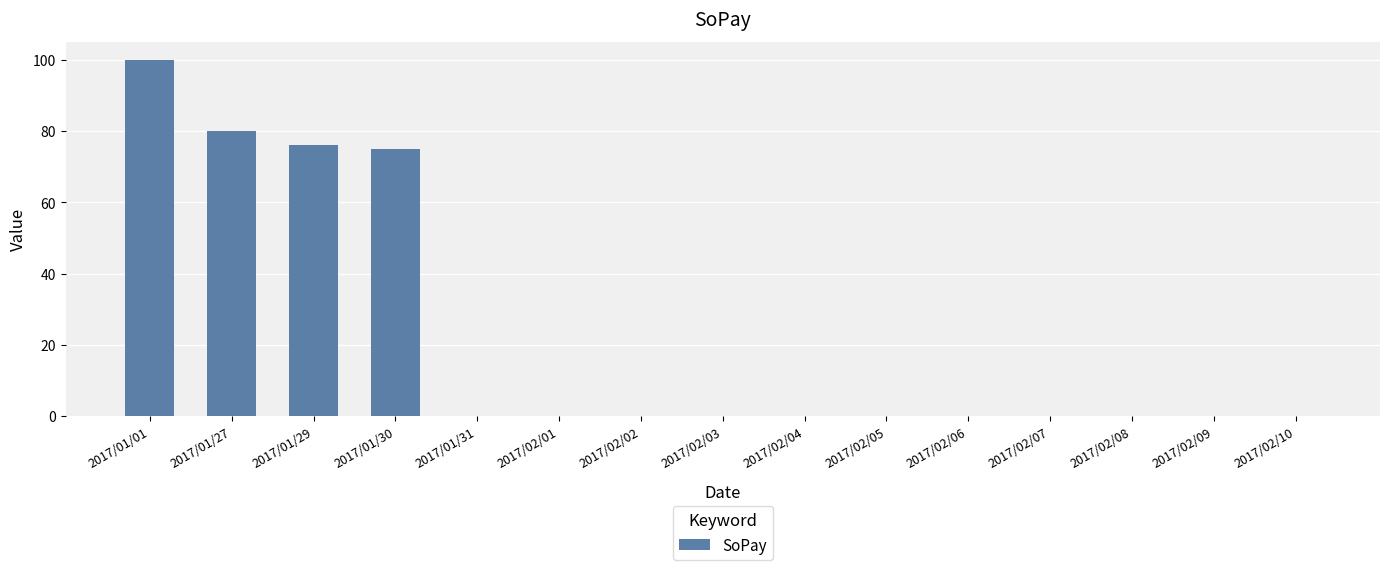

What is the change in value from 2017/01/01 to 2017/02/02?

-100